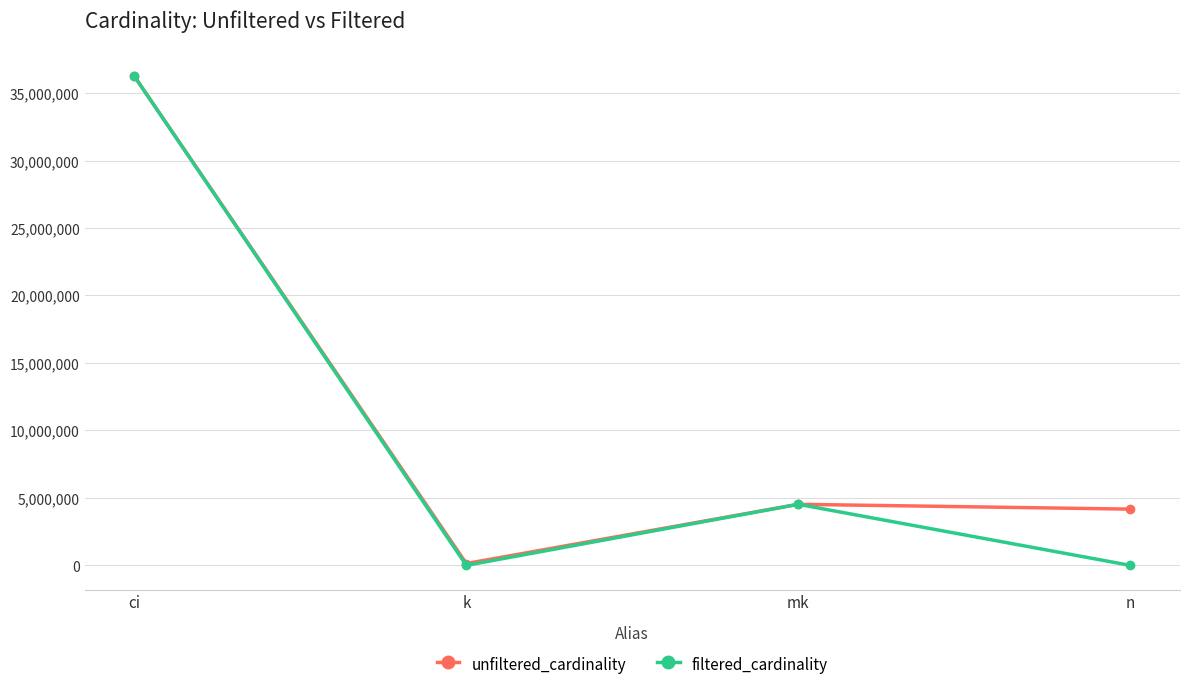

Which category has the lowest value in the unfiltered_cardinality series?

k